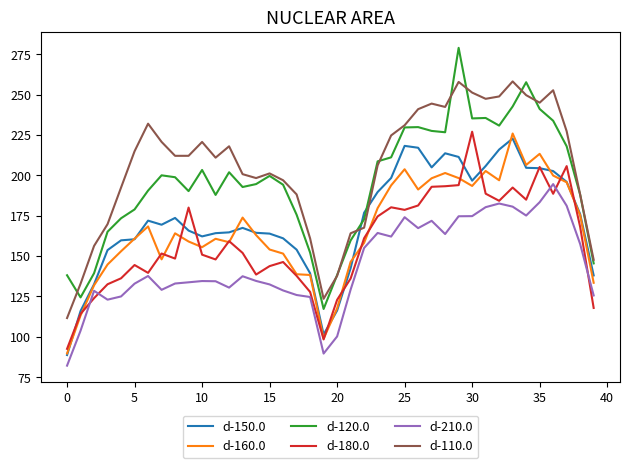

What is the minimum value for d-180.0?

92.5